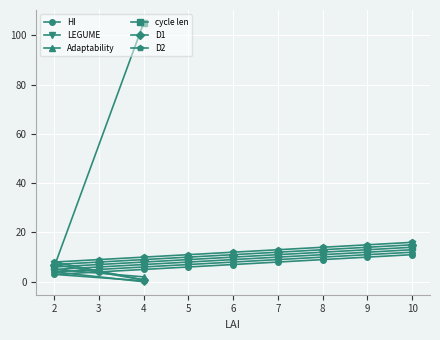

What is the spread (max minus min) of values at 3?

5.0